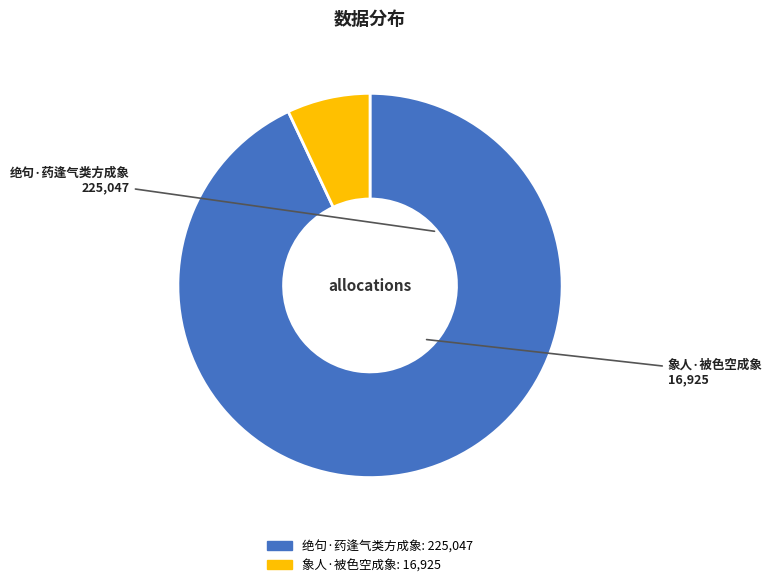

Is there a majority slice in this chart?

Yes